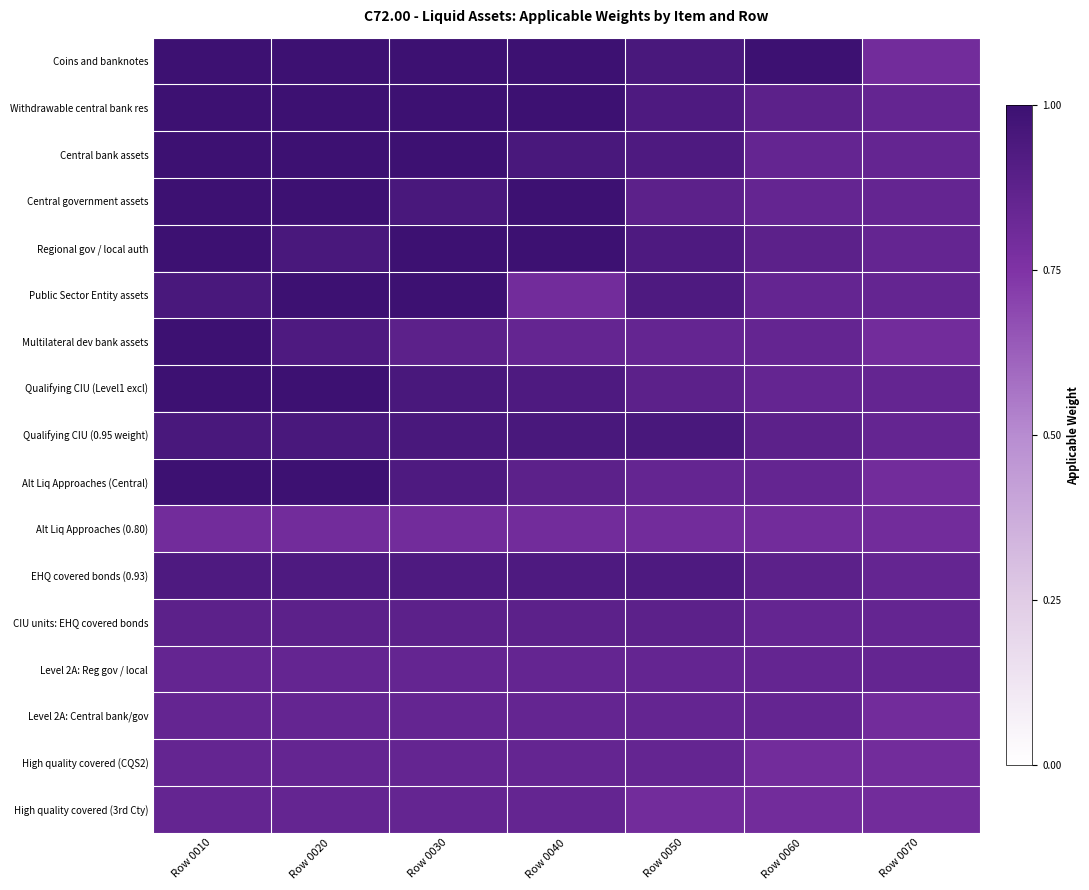

Reading right to left, extract all data points from this chart.

Coins and banknotes: Row 0070=0.8	Row 0060=1.0	Row 0050=0.9	Row 0040=1.0	Row 0030=1.0	Row 0020=1.0	Row 0010=1.0
Withdrawable central bank res: Row 0070=0.8	Row 0060=0.9	Row 0050=0.9	Row 0040=1.0	Row 0030=1.0	Row 0020=1.0	Row 0010=1.0
Central bank assets: Row 0070=0.8	Row 0060=0.8	Row 0050=0.9	Row 0040=0.9	Row 0030=1.0	Row 0020=1.0	Row 0010=1.0
Central government assets: Row 0070=0.8	Row 0060=0.8	Row 0050=0.9	Row 0040=1.0	Row 0030=0.9	Row 0020=1.0	Row 0010=1.0
Regional gov / local auth: Row 0070=0.8	Row 0060=0.9	Row 0050=0.9	Row 0040=1.0	Row 0030=1.0	Row 0020=0.9	Row 0010=1.0
Public Sector Entity assets: Row 0070=0.8	Row 0060=0.8	Row 0050=0.9	Row 0040=0.8	Row 0030=1.0	Row 0020=1.0	Row 0010=0.9
Multilateral dev bank assets: Row 0070=0.8	Row 0060=0.8	Row 0050=0.8	Row 0040=0.8	Row 0030=0.9	Row 0020=0.9	Row 0010=1.0
Qualifying CIU (Level1 excl): Row 0070=0.8	Row 0060=0.8	Row 0050=0.9	Row 0040=0.9	Row 0030=0.9	Row 0020=1.0	Row 0010=1.0
Qualifying CIU (0.95 weight): Row 0070=0.8	Row 0060=0.9	Row 0050=0.9	Row 0040=0.9	Row 0030=0.9	Row 0020=0.9	Row 0010=0.9
Alt Liq Approaches (Central): Row 0070=0.8	Row 0060=0.8	Row 0050=0.8	Row 0040=0.9	Row 0030=0.9	Row 0020=1.0	Row 0010=1.0
Alt Liq Approaches (0.80): Row 0070=0.8	Row 0060=0.8	Row 0050=0.8	Row 0040=0.8	Row 0030=0.8	Row 0020=0.8	Row 0010=0.8
EHQ covered bonds (0.93): Row 0070=0.8	Row 0060=0.9	Row 0050=0.9	Row 0040=0.9	Row 0030=0.9	Row 0020=0.9	Row 0010=0.9
CIU units: EHQ covered bonds: Row 0070=0.8	Row 0060=0.8	Row 0050=0.9	Row 0040=0.9	Row 0030=0.9	Row 0020=0.9	Row 0010=0.9
Level 2A: Reg gov / local: Row 0070=0.8	Row 0060=0.8	Row 0050=0.8	Row 0040=0.8	Row 0030=0.8	Row 0020=0.8	Row 0010=0.8
Level 2A: Central bank/gov: Row 0070=0.8	Row 0060=0.8	Row 0050=0.8	Row 0040=0.8	Row 0030=0.8	Row 0020=0.8	Row 0010=0.8
High quality covered (CQS2): Row 0070=0.8	Row 0060=0.8	Row 0050=0.8	Row 0040=0.8	Row 0030=0.8	Row 0020=0.8	Row 0010=0.8
High quality covered (3rd Cty): Row 0070=0.8	Row 0060=0.8	Row 0050=0.8	Row 0040=0.8	Row 0030=0.8	Row 0020=0.8	Row 0010=0.8